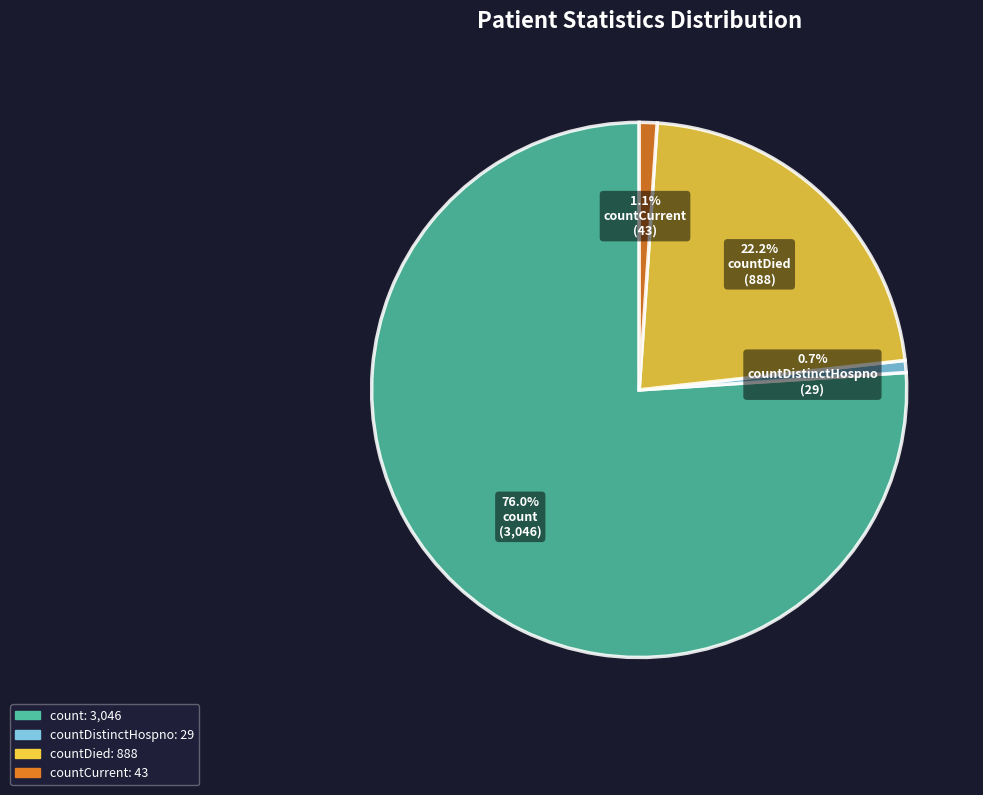

Is there any slice that represents more than half of the pie?

Yes